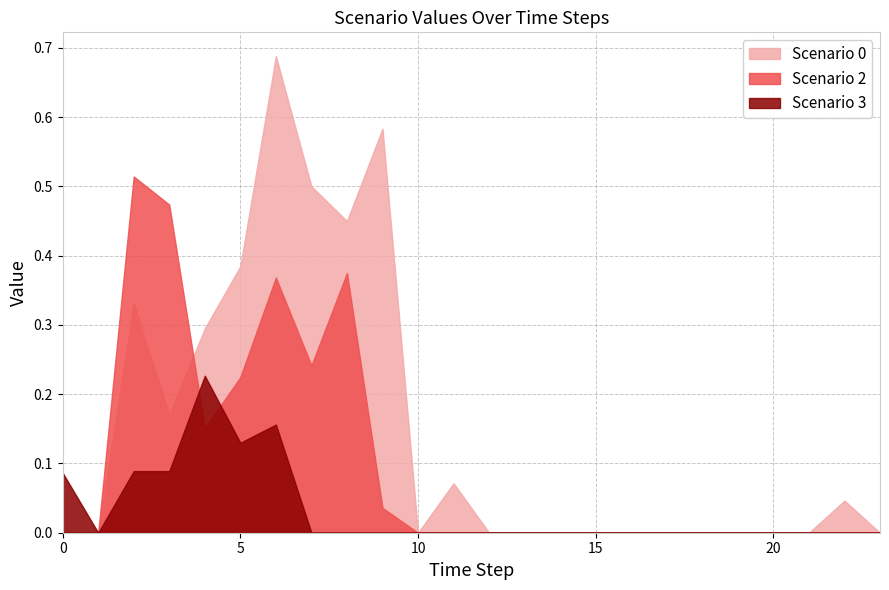

The value of Scenario 2 at 0 is -0.2. True or false?

False